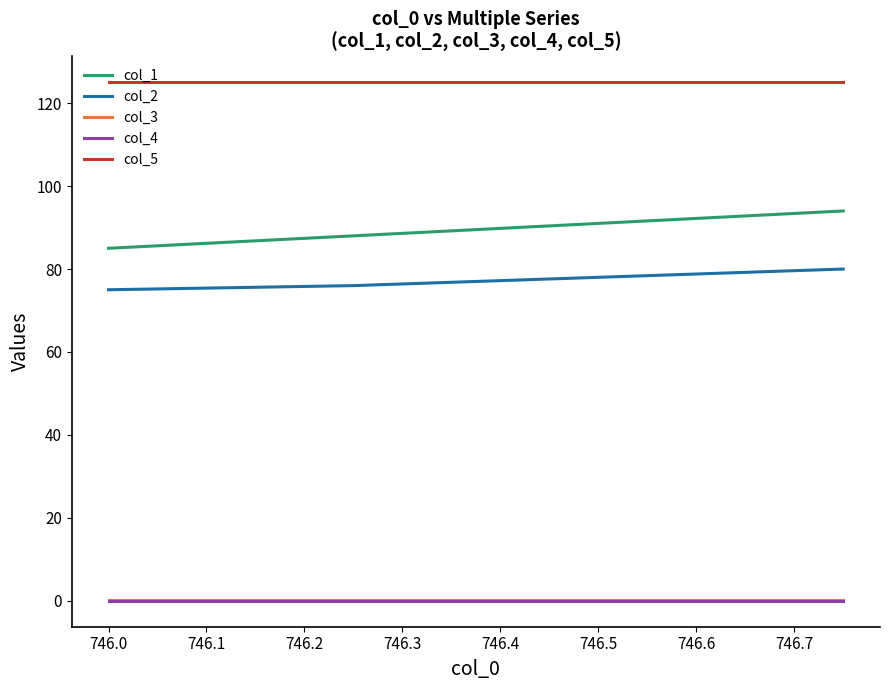

Which series has the largest total across all categories?

col_5